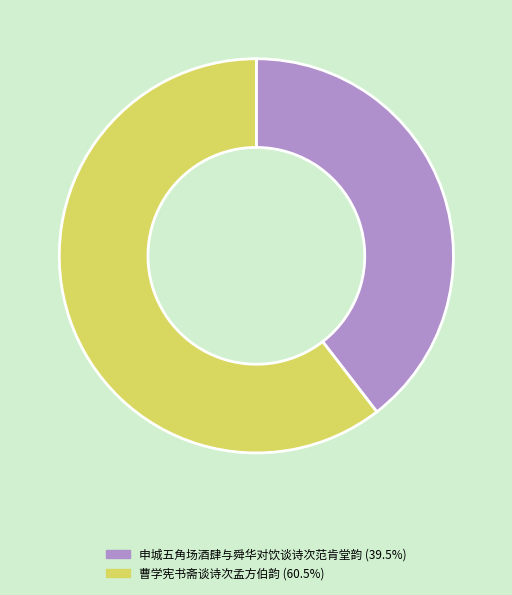

Is it true that 曹学宪书斋谈诗次孟方伯韵 is 49% of the pie?

False